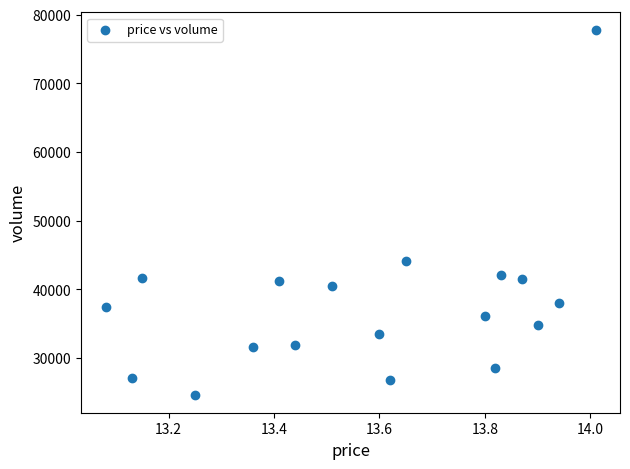

What Y value in the scatter plot is closest to 51177?

44091